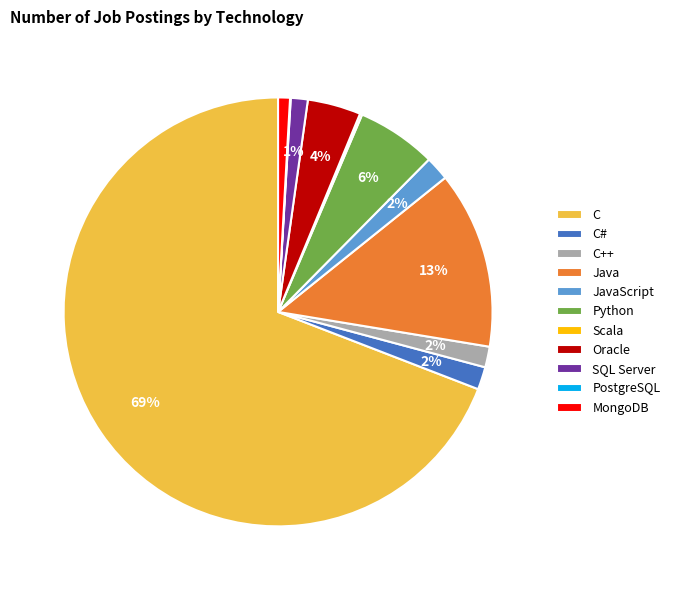

True or false: MongoDB accounts for 1% of the total.

True